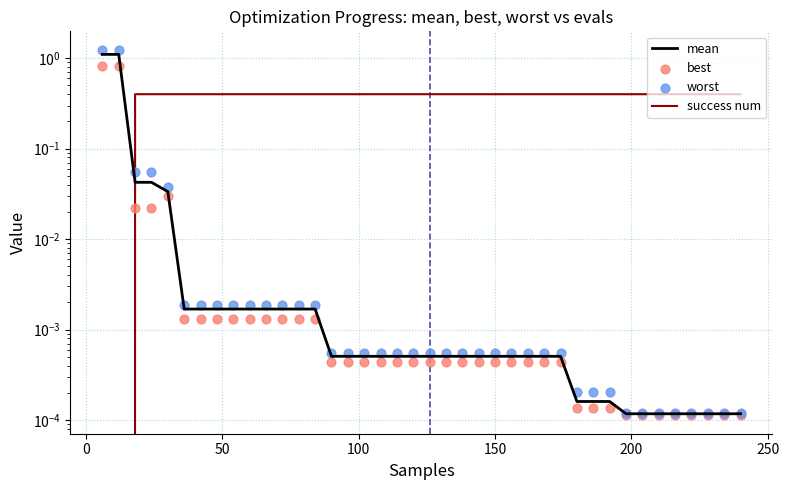

Is the value of success num at 22 greater than the value of worst at 20?

Yes